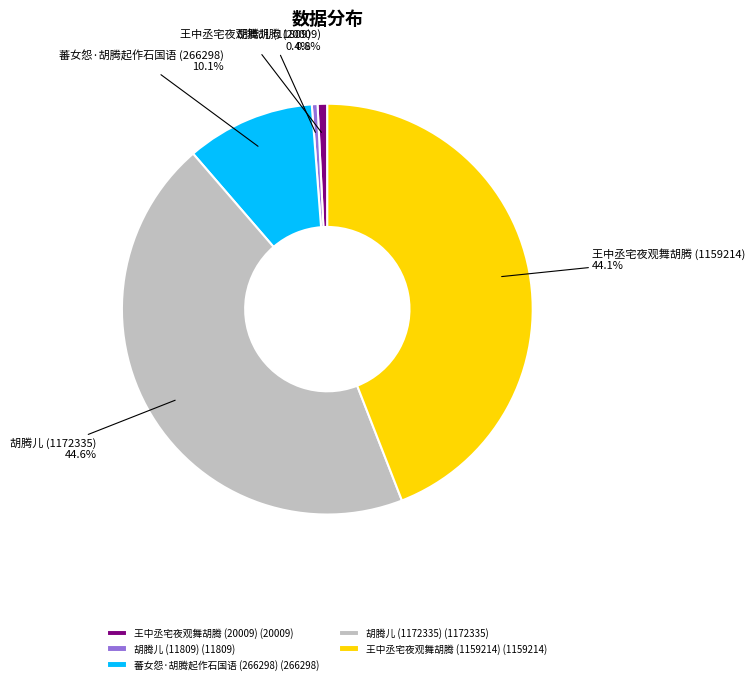

Does 胡腾儿 (1172335) account for over 50% of the chart?

No